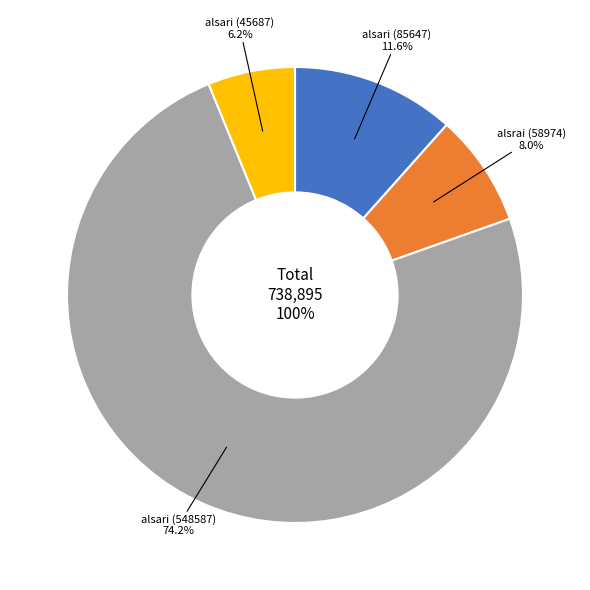

Which category accounts for the majority?

alsari (548587)